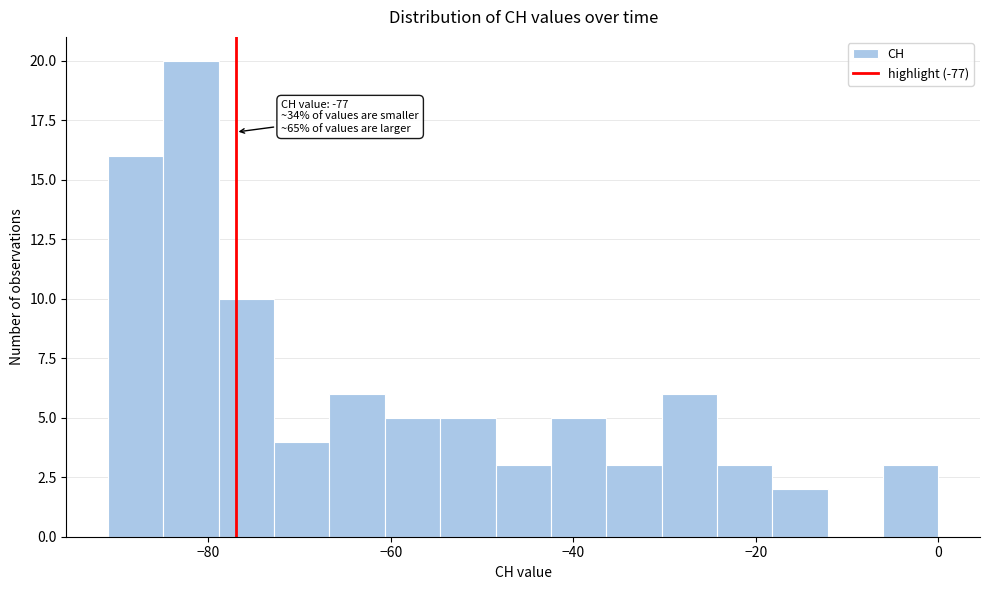

Read against the x-axis, roughly where is the centre of the tallest bar?

-82